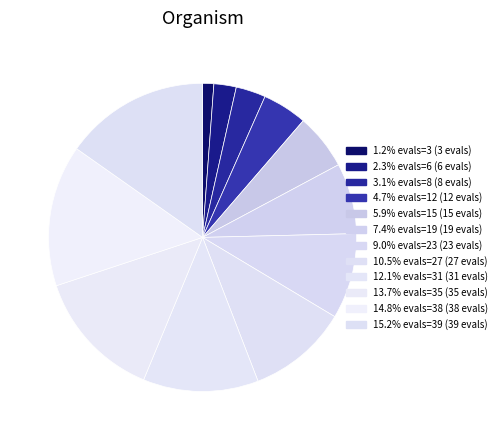

How many slices are in this pie chart?

12